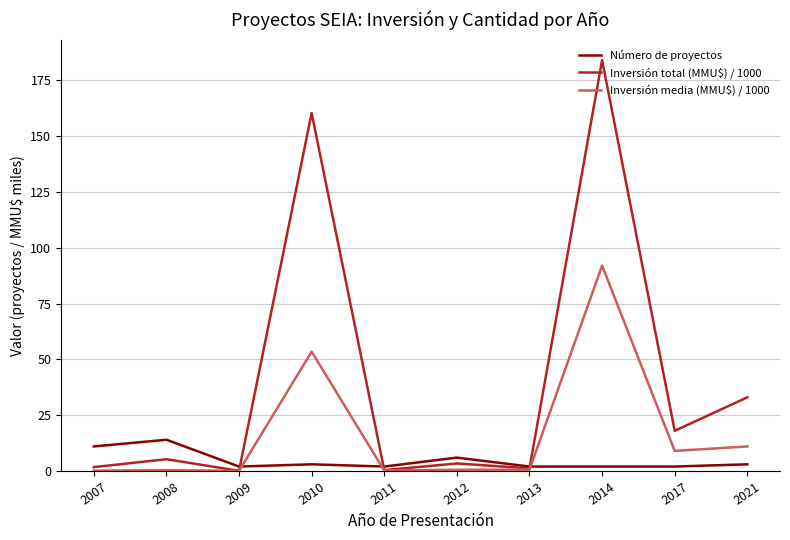

What are all the series names shown in the legend?

Número de proyectos, Inversión total (MMU$) / 1000, Inversión media (MMU$) / 1000